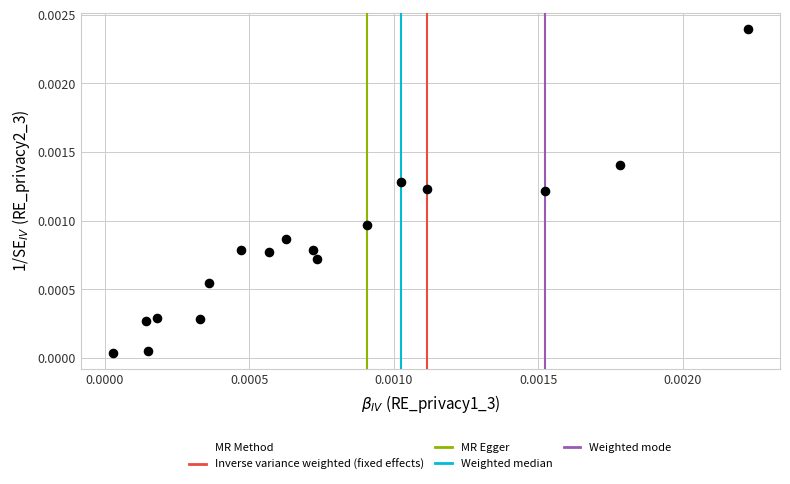

Count the number of points in this scatter plot.

17